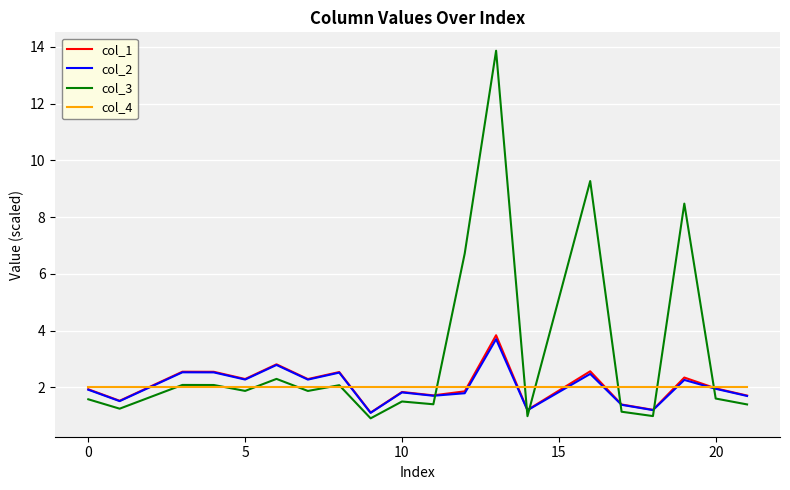

Which series has the largest total across all categories?

col_3